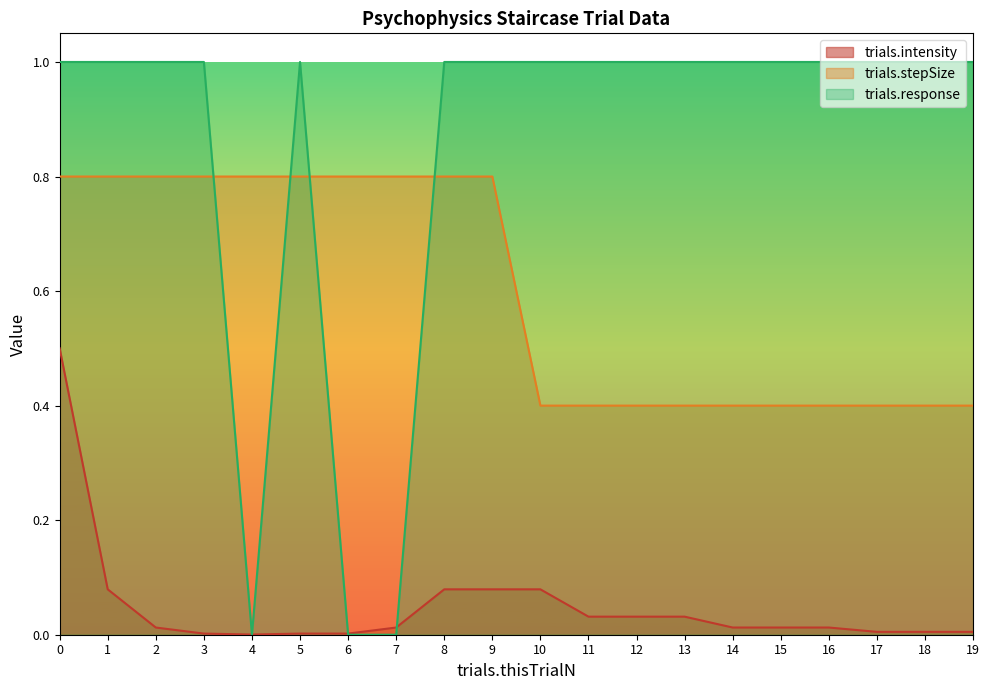

True or false: trials.stepSize and trials.intensity intersect in this chart.

False